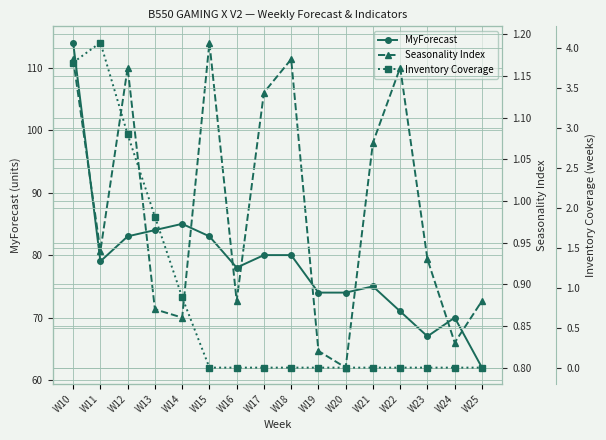

True or false: MyForecast and Seasonality Index cross at least once.

False